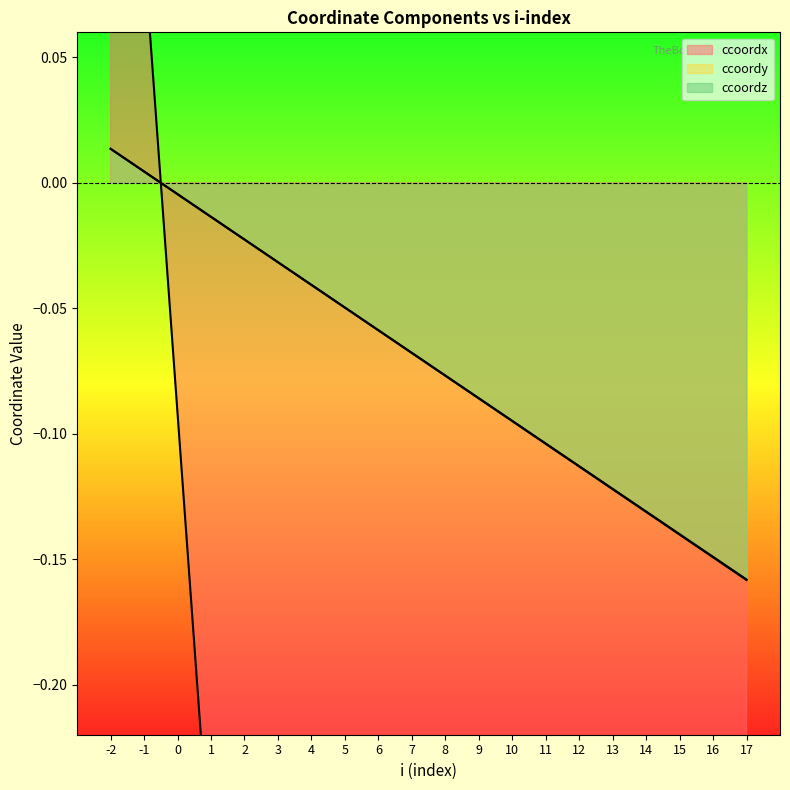

At which category is the sum across all series the highest?

-2